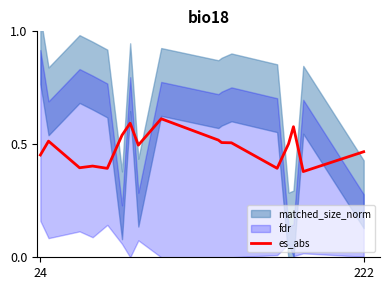

How many lines are shown in the chart?

1